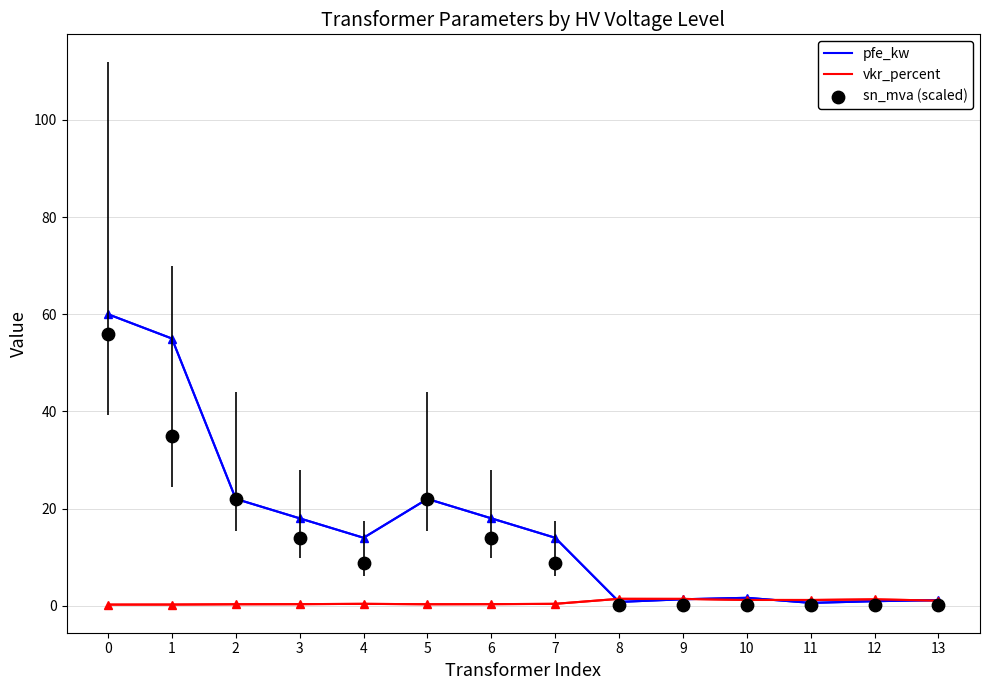

Which series reaches the maximum Y coordinate?

pfe_kw